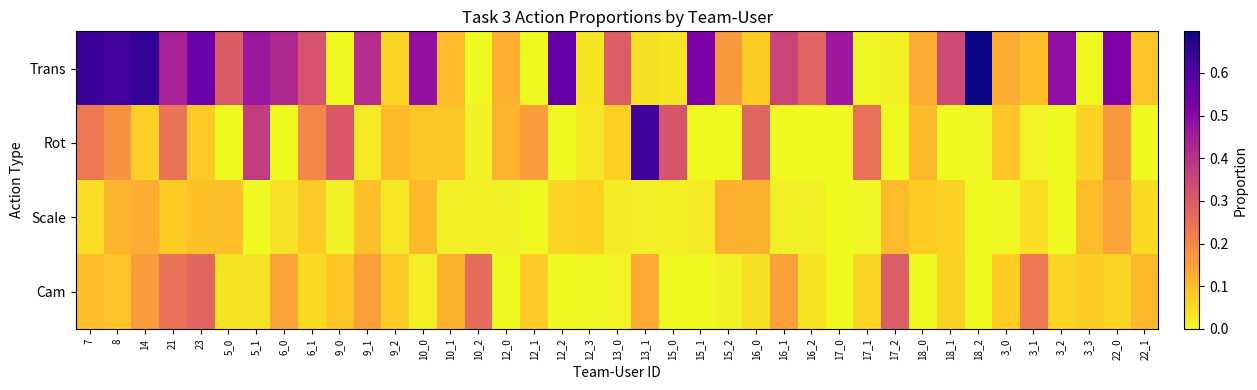

Which series has the largest total across all categories?

Trans